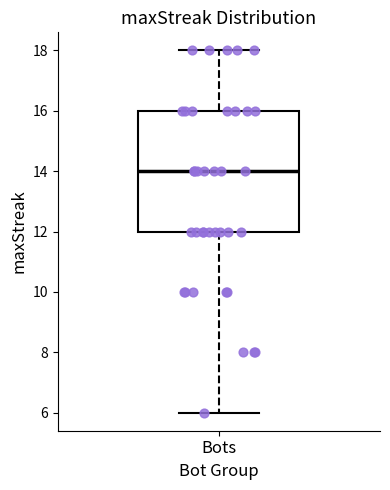

Transcribe this box plot: give where the median line is, the range the box spans, and where the two whiskers end, as read against the y-axis. The values are not printed on the chart, so give them approximately, as read against the axis.

median 14, box 12 to 16, whiskers 6 to 18